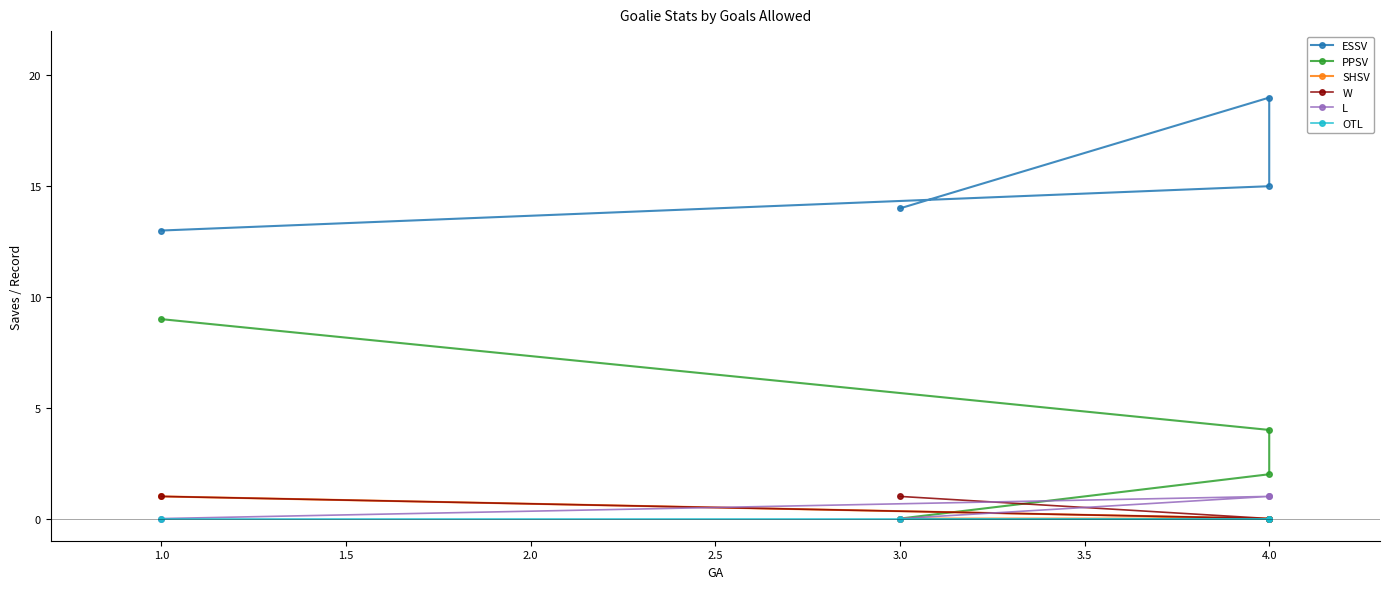

Between 3.0 and 4.0, which series saw the biggest shift?

PPSV